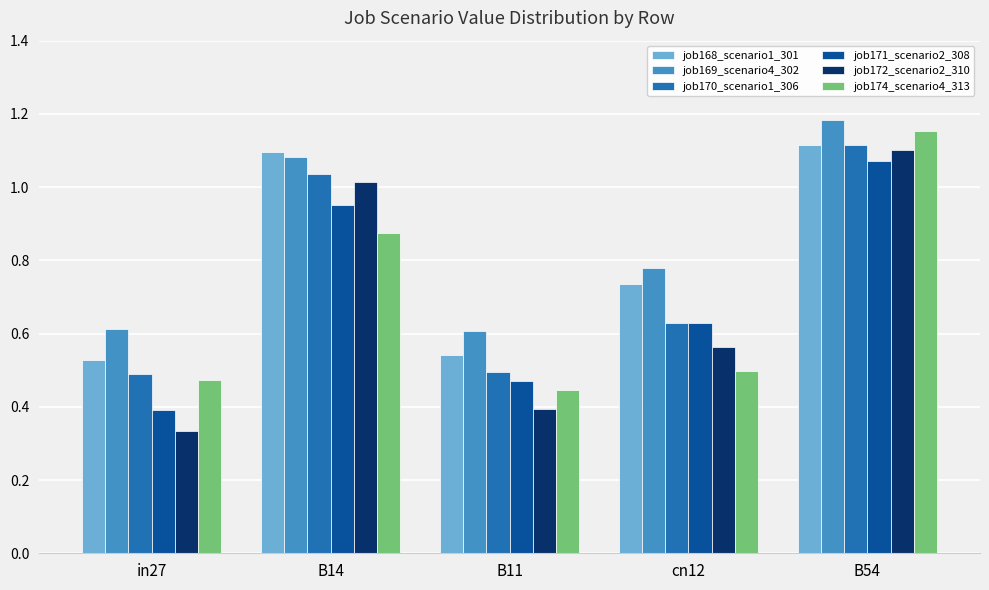

What is the sum of all job169_scenario4_302 values?

4.3